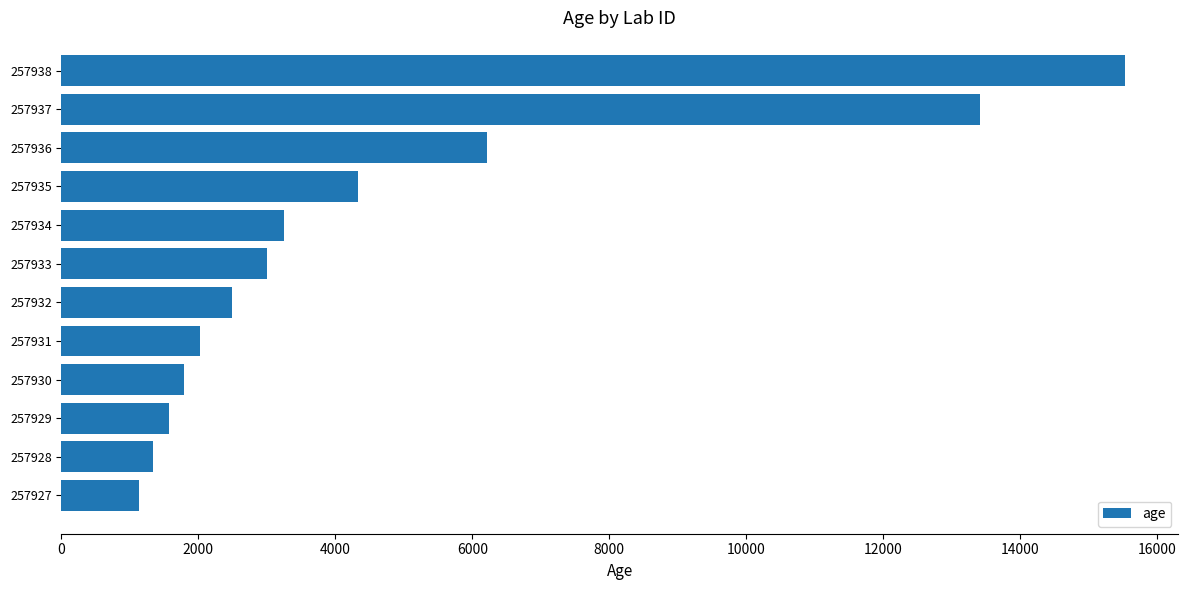

Where is the data nearest to the value 8334?

257936